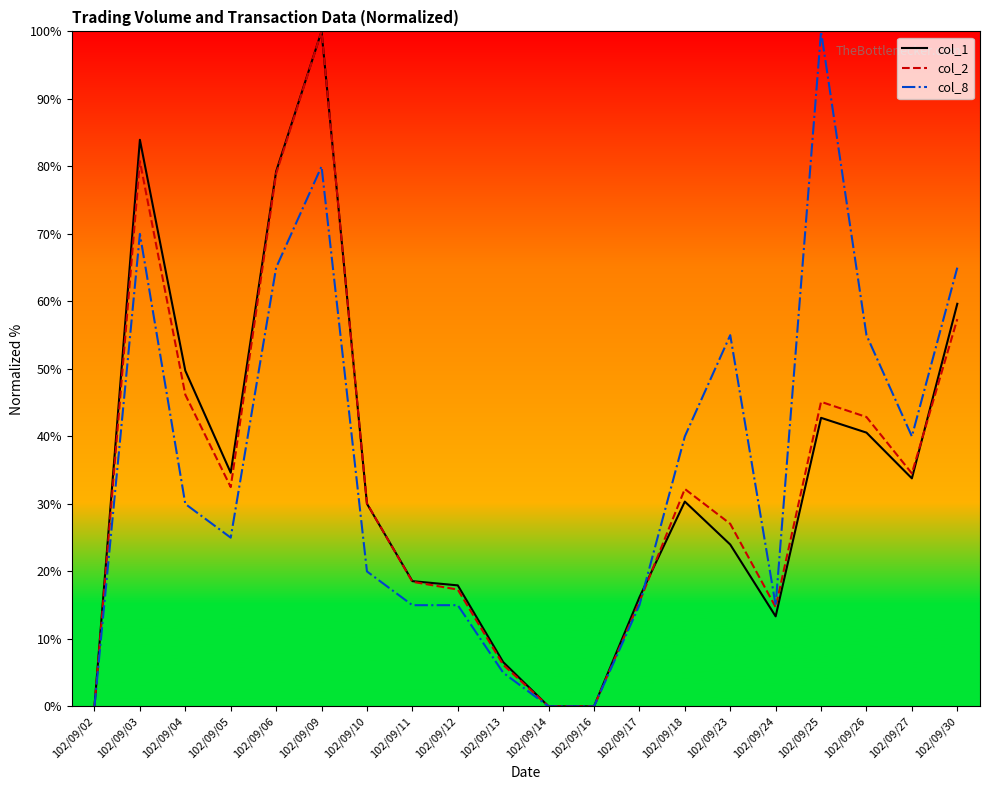

What is the maximum value shown in the chart?

100.0